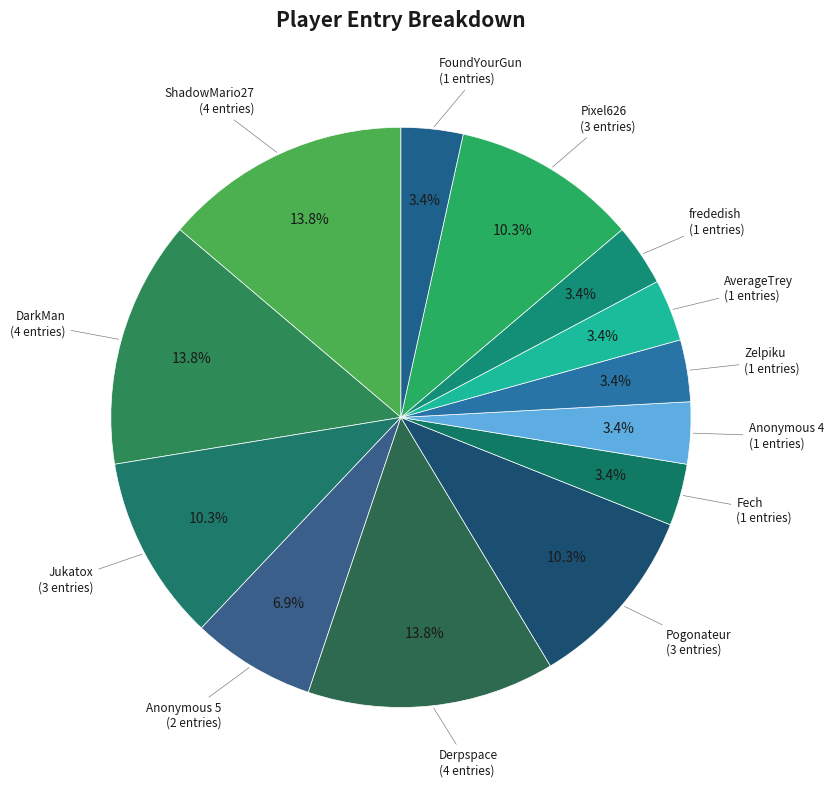

True or false: DarkMan accounts for 19% of the total.

False